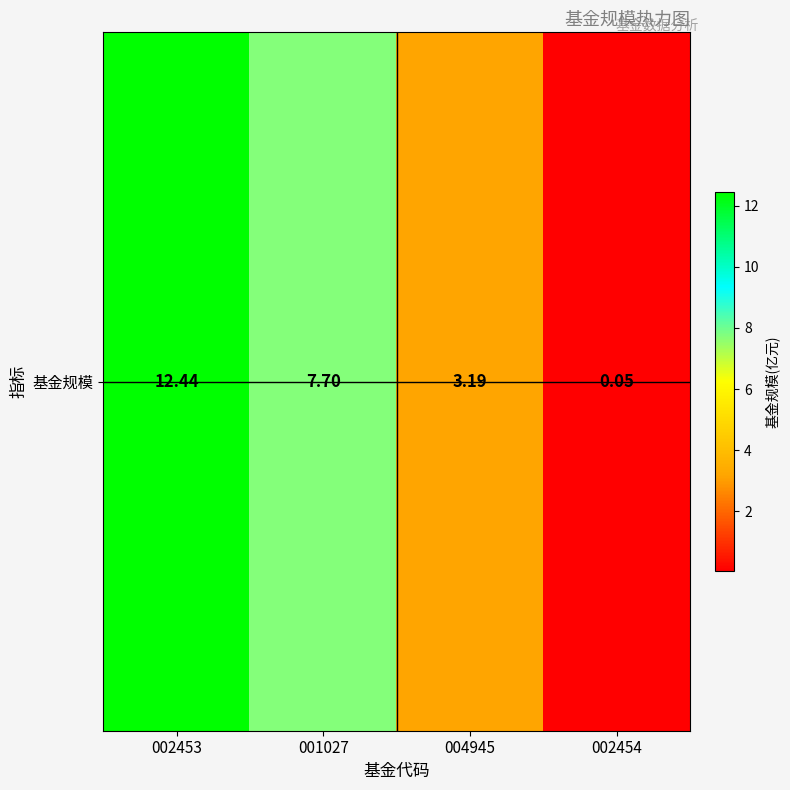

Between 001027 and 004945, which is larger?

001027